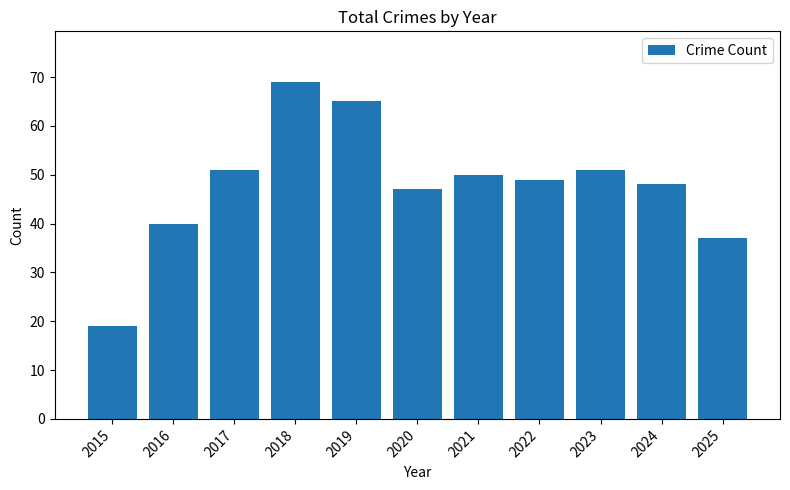

Approximately how many times larger is the value at 2025 compared to 2017?

0.7